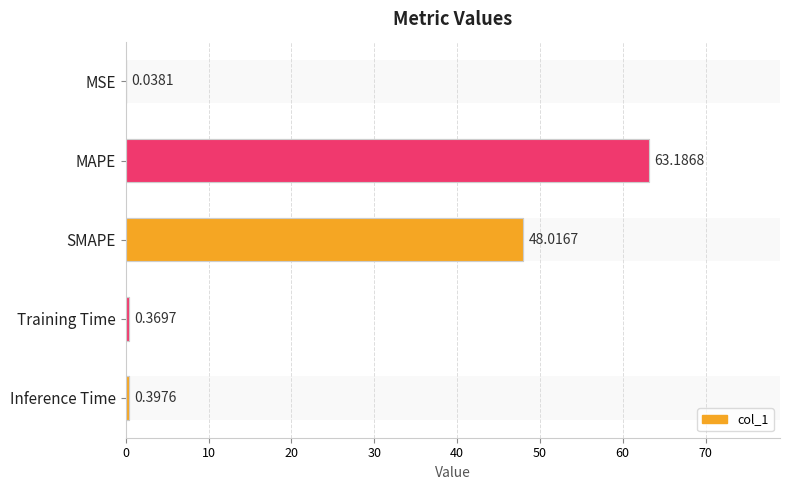

Reading right to left, what are all the values shown in this chart?

0.4	0.4	48.0	63.2	0.0